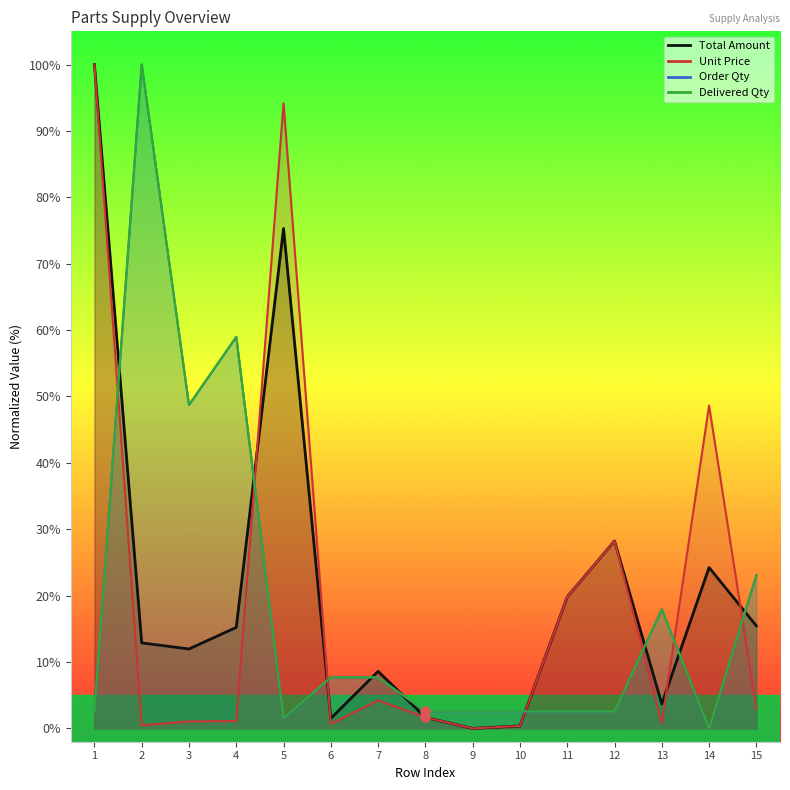

What are all the series names shown in the legend?

Total Amount, Unit Price, Order Qty, Delivered Qty